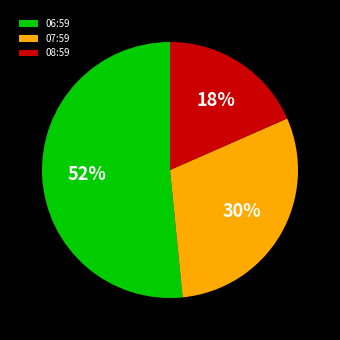

Count the number of slices in the pie.

3